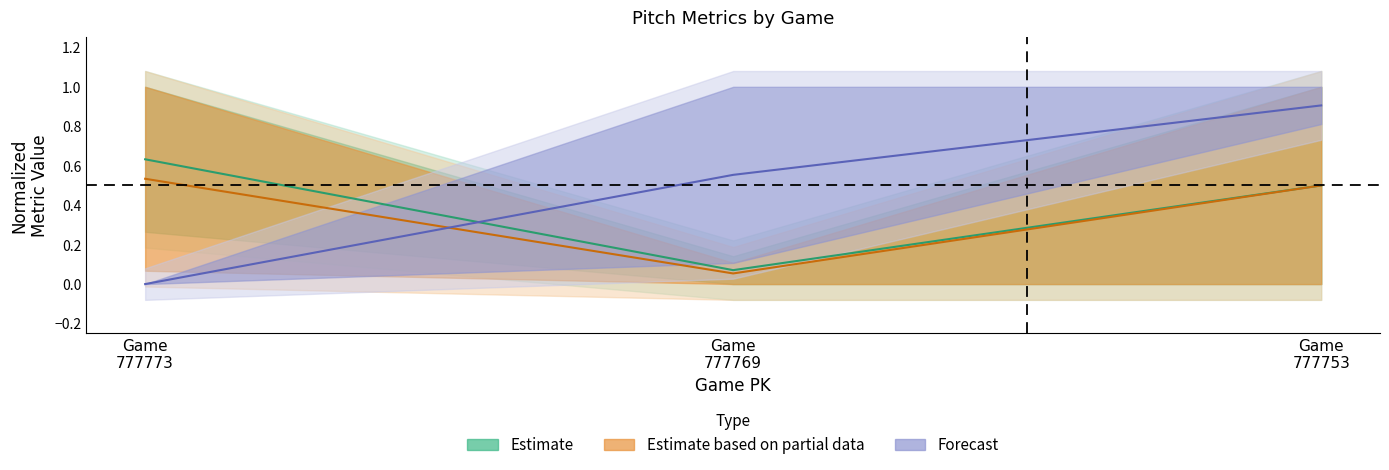

What is the approximate value of Forecast at Game
777769?

0.6